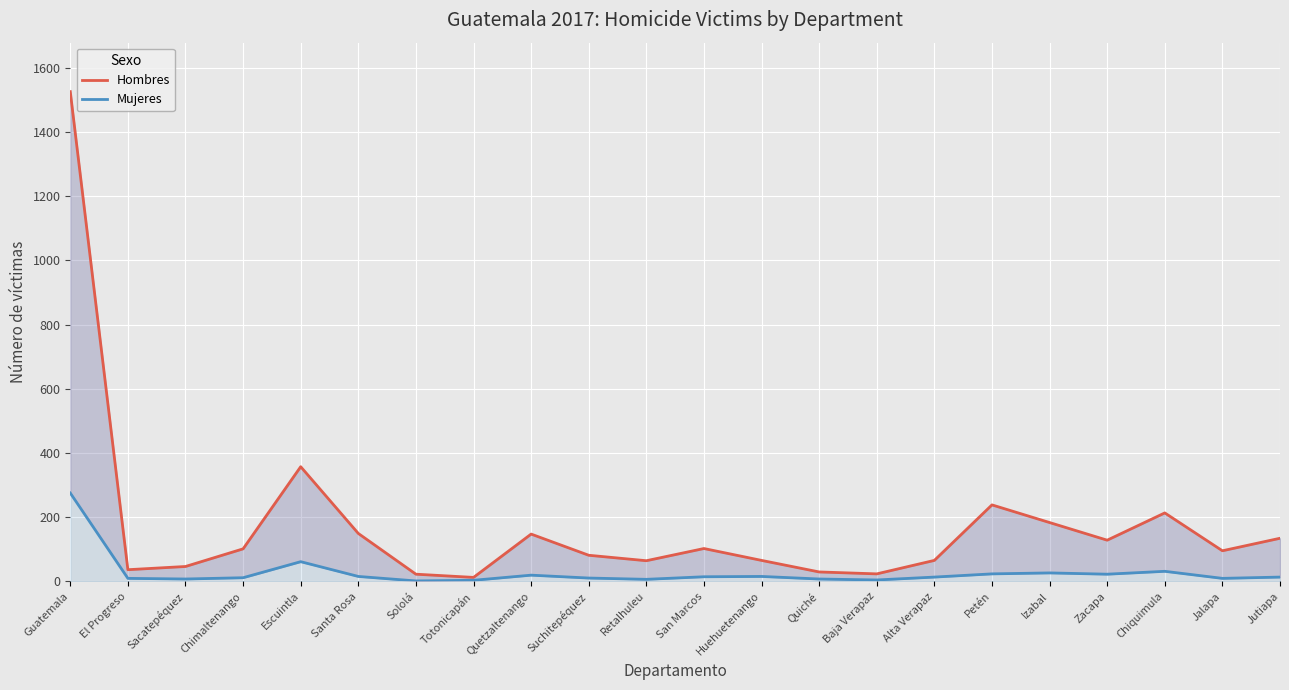

Between Guatemala and Totonicapán, which is larger?

Guatemala